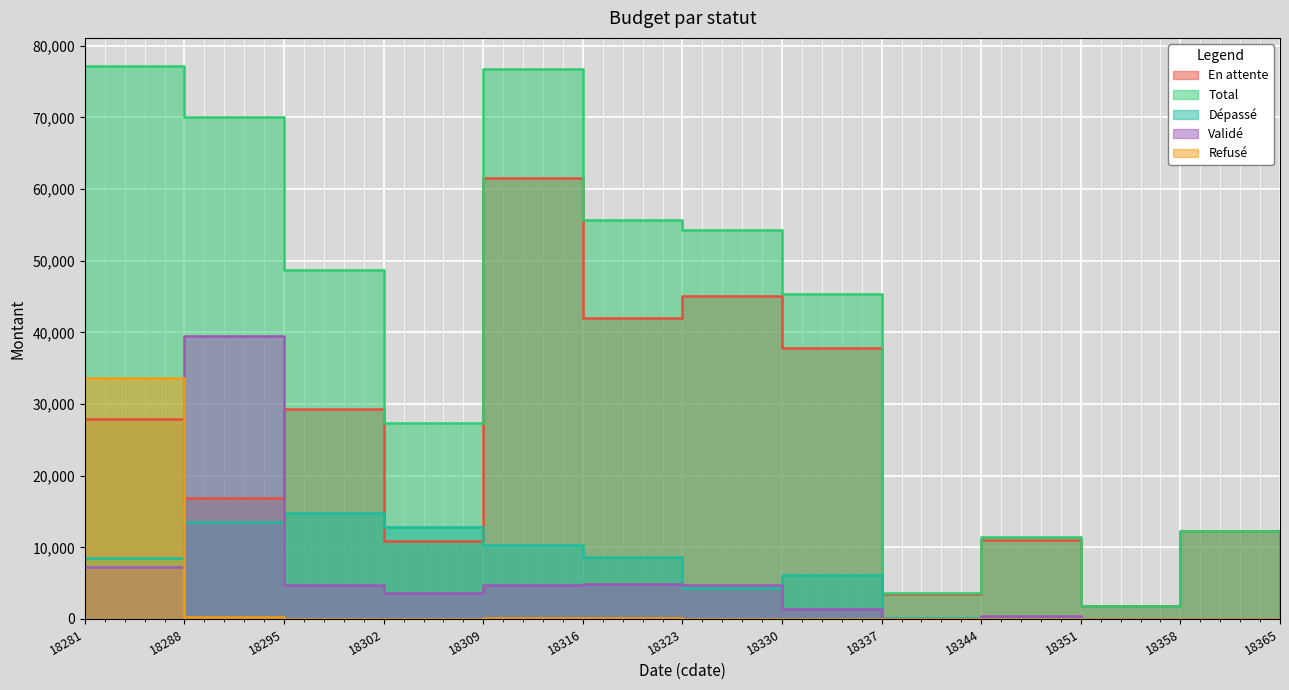

Which series changed the most between 18316 and 18337?

Total